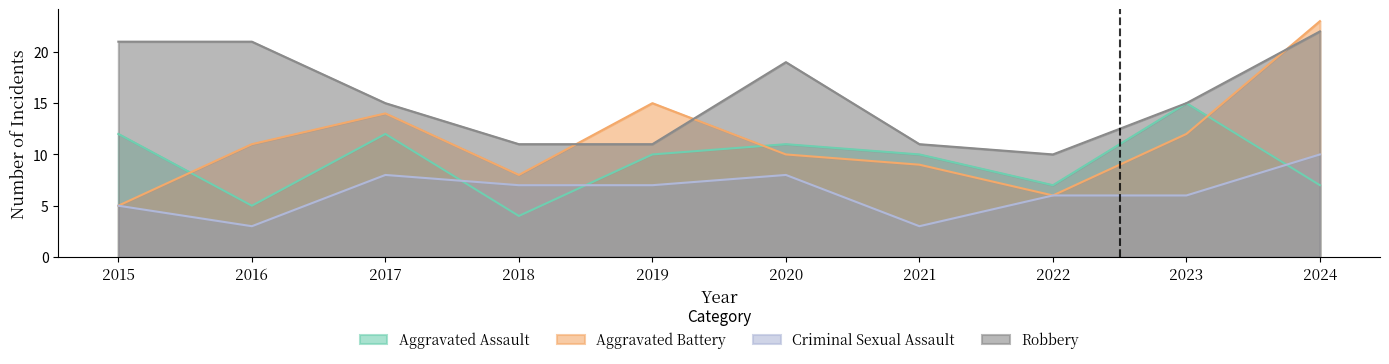

The Aggravated Battery series shows 5 at 2015. True or false?

True